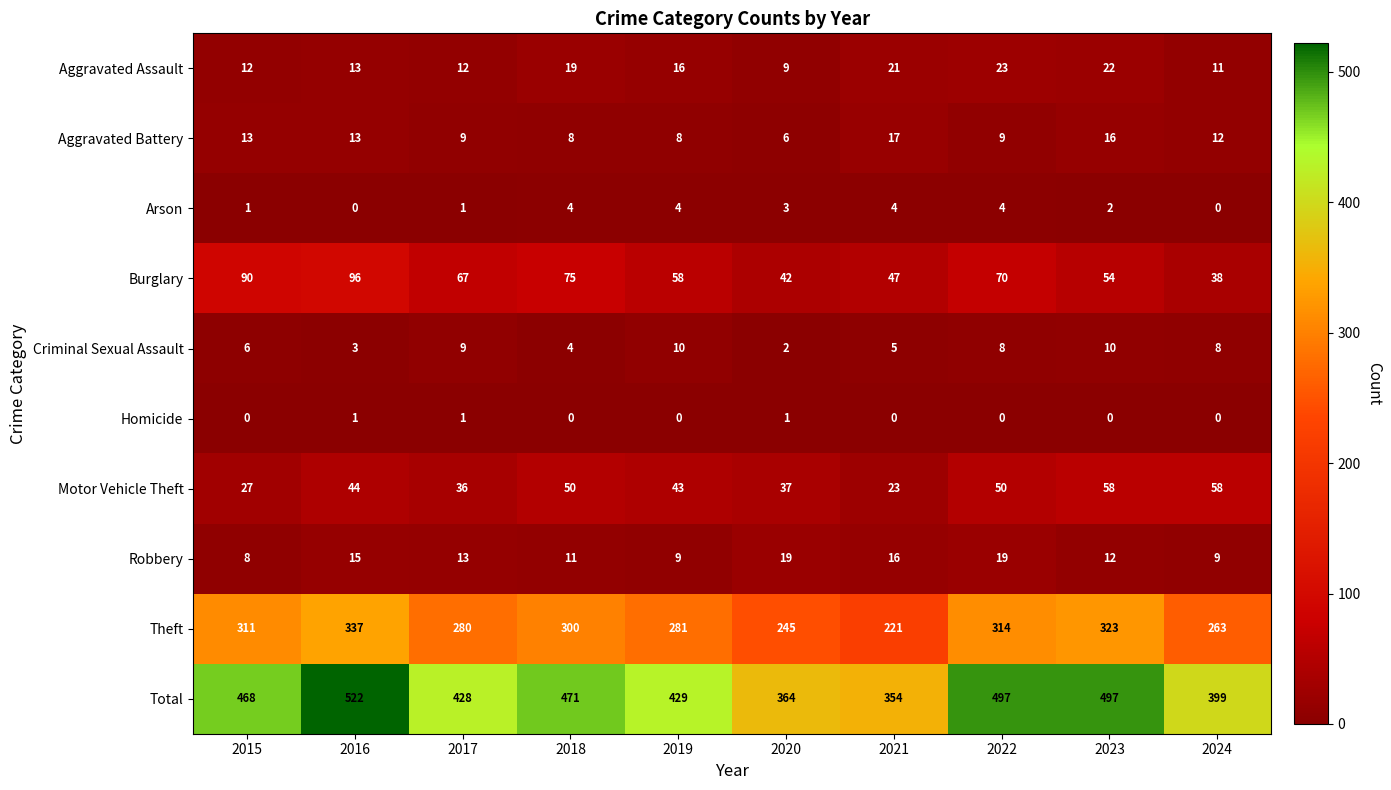

What is the difference between the Aggravated Battery values at 2015 and 2018?

5